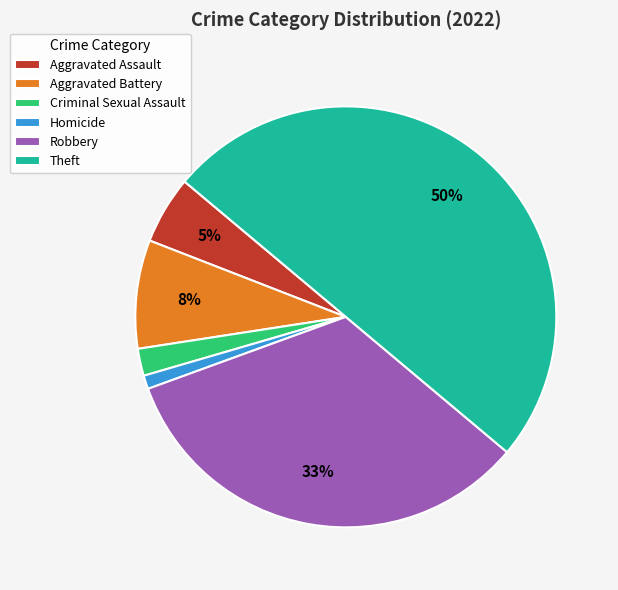

The Robbery slice represents 43% of the pie. True or false?

False